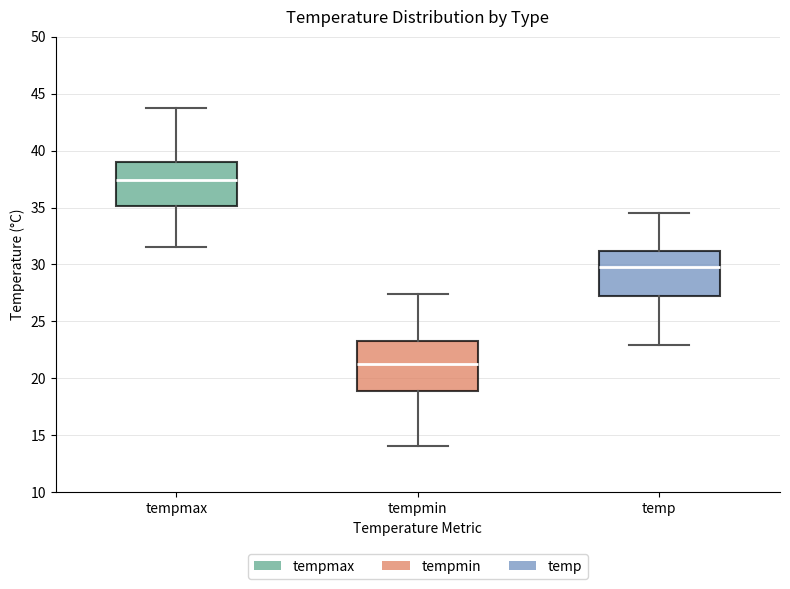

Reading left to right, read every box against the y-axis: the position of its median line, the range the box covers, and the ends of its whiskers. The values are not printed on the chart, so give them approximately, as read against the axis.

tempmax: median 37.5, box 35.0 to 39.0, whiskers 31.5 to 43.5
tempmin: median 21.5, box 19.0 to 23.5, whiskers 14.0 to 27.5
temp: median 30.0, box 27.0 to 31.0, whiskers 23.0 to 34.5